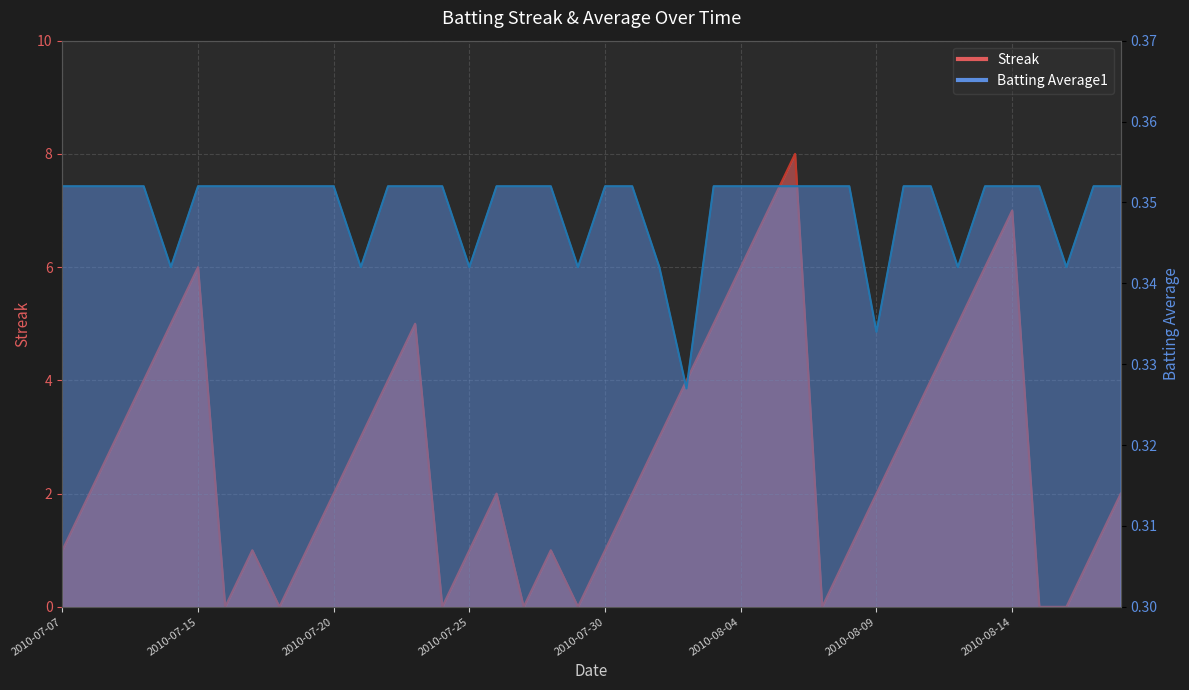

What is the label of the 23rd point from the right?

2010-07-27